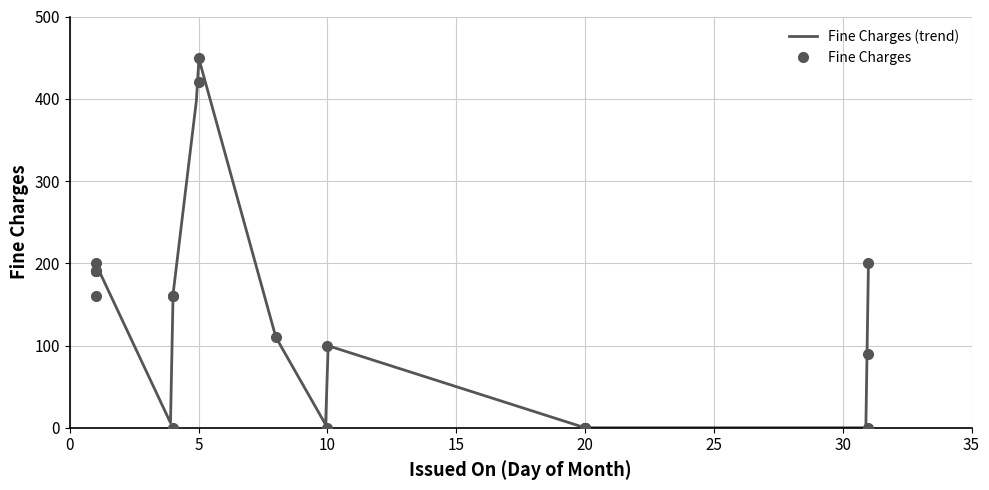

Which category has the lowest value across all series?

2020-08-20